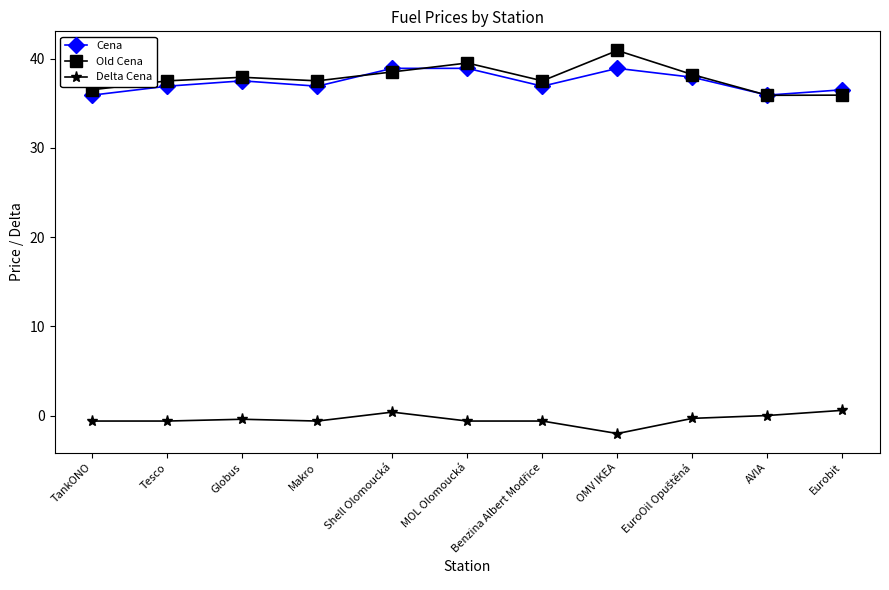

At how many categories does at least one series exceed 28?

11